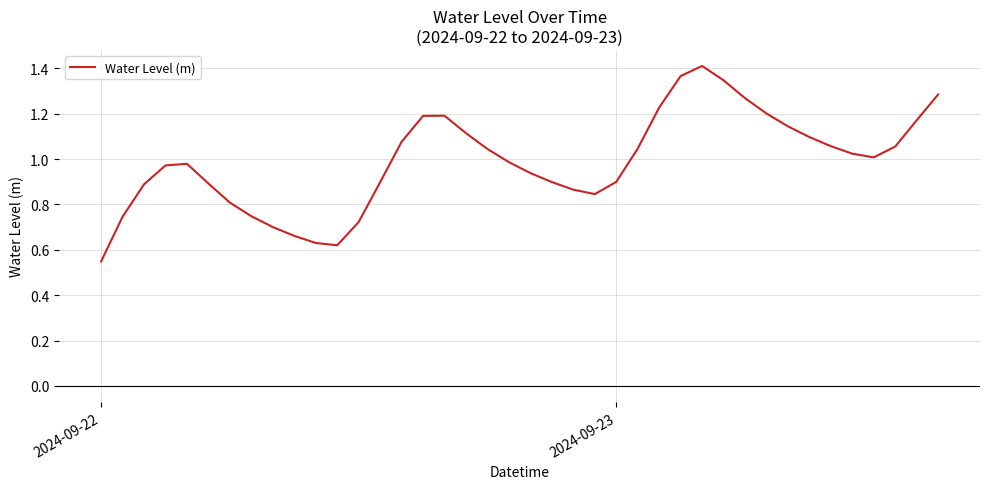

Does the chart display data point markers on the line(s)?

No